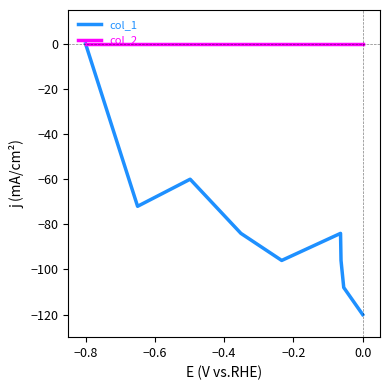

In col_1, how many points are lower than both neighbors (excluding endpoints)?

2